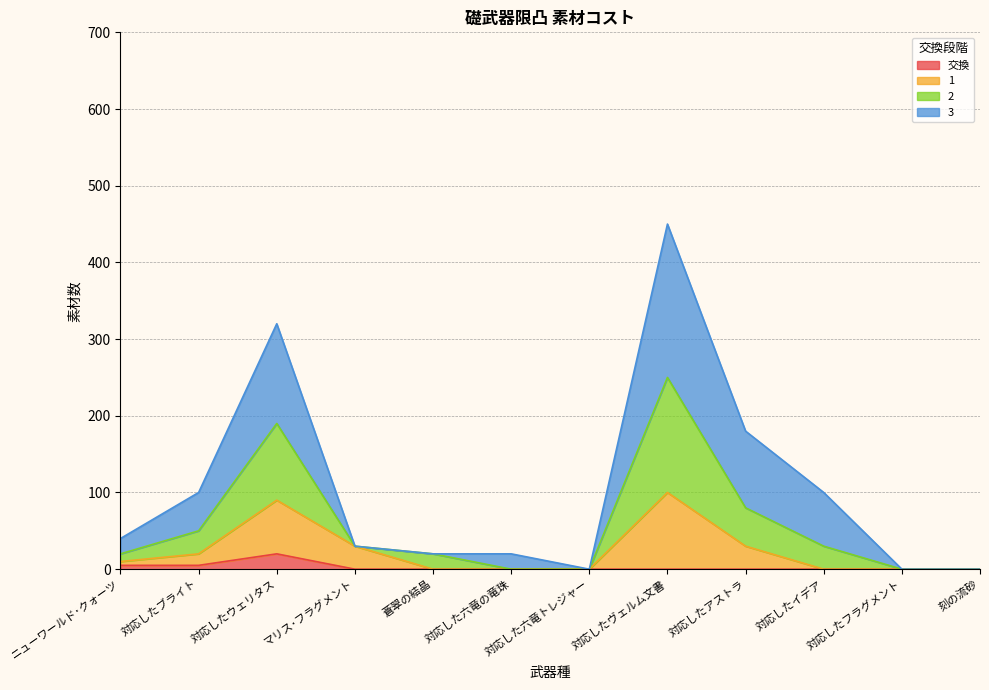

What is the value of the 2 point at the 4th from the left?

30